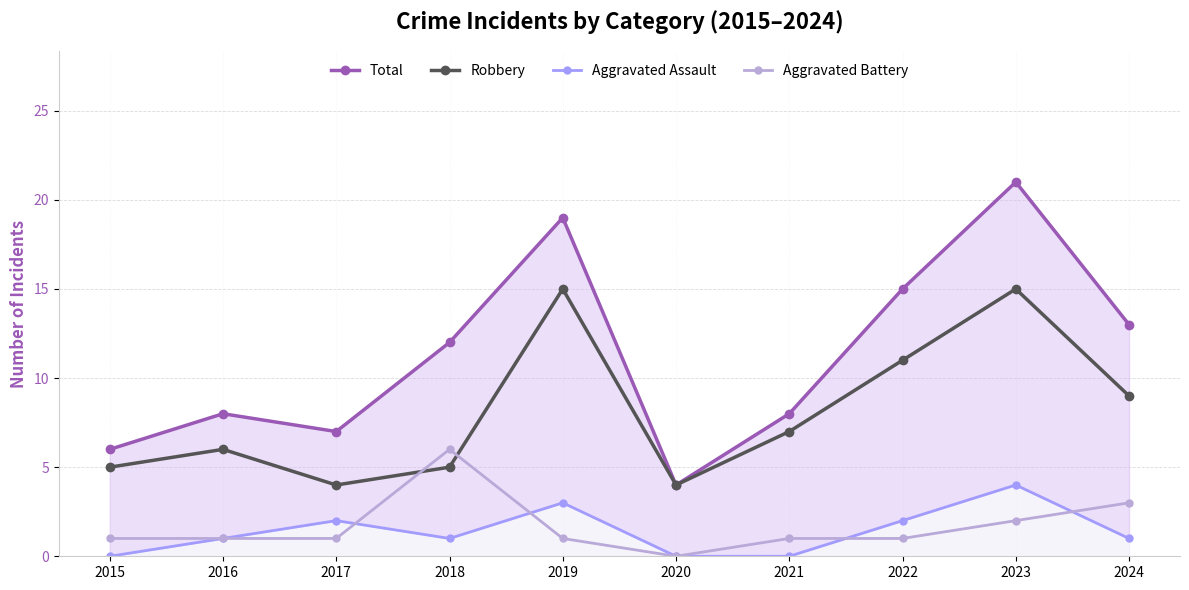

How many values in the Total series exceed 12?

4